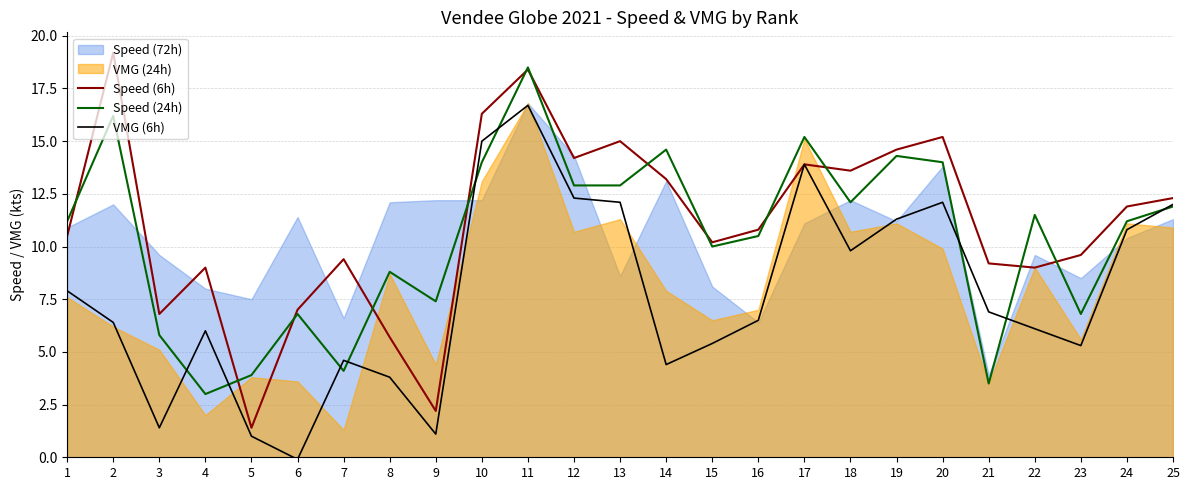

At which label does Speed (6h) first exceed 10?

1